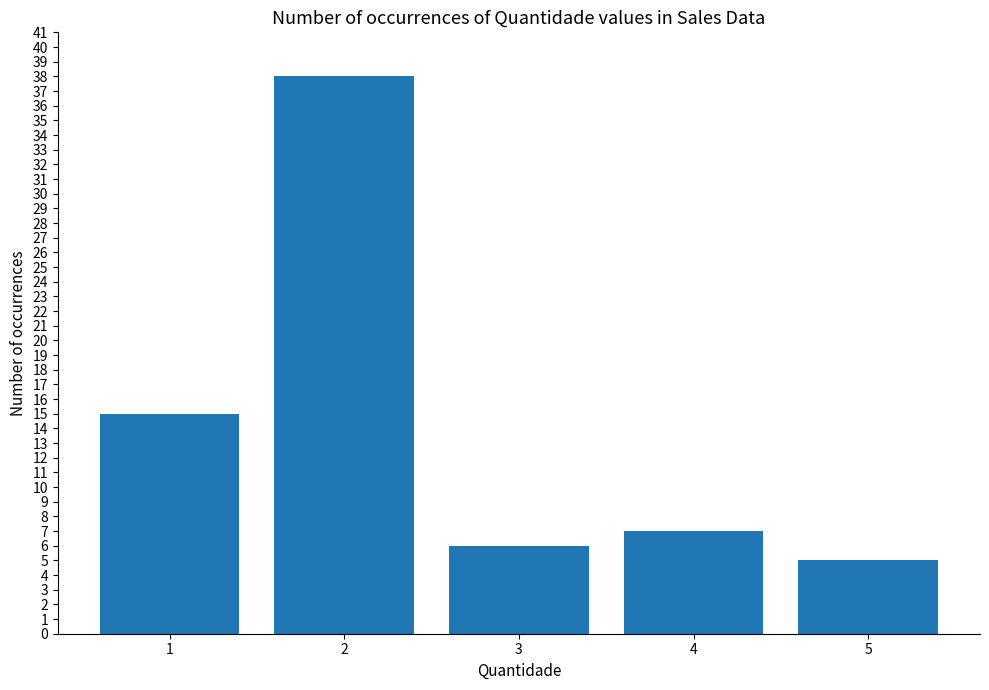

Rank the categories by value from lowest to highest.

5, 3, 4, 1, 2